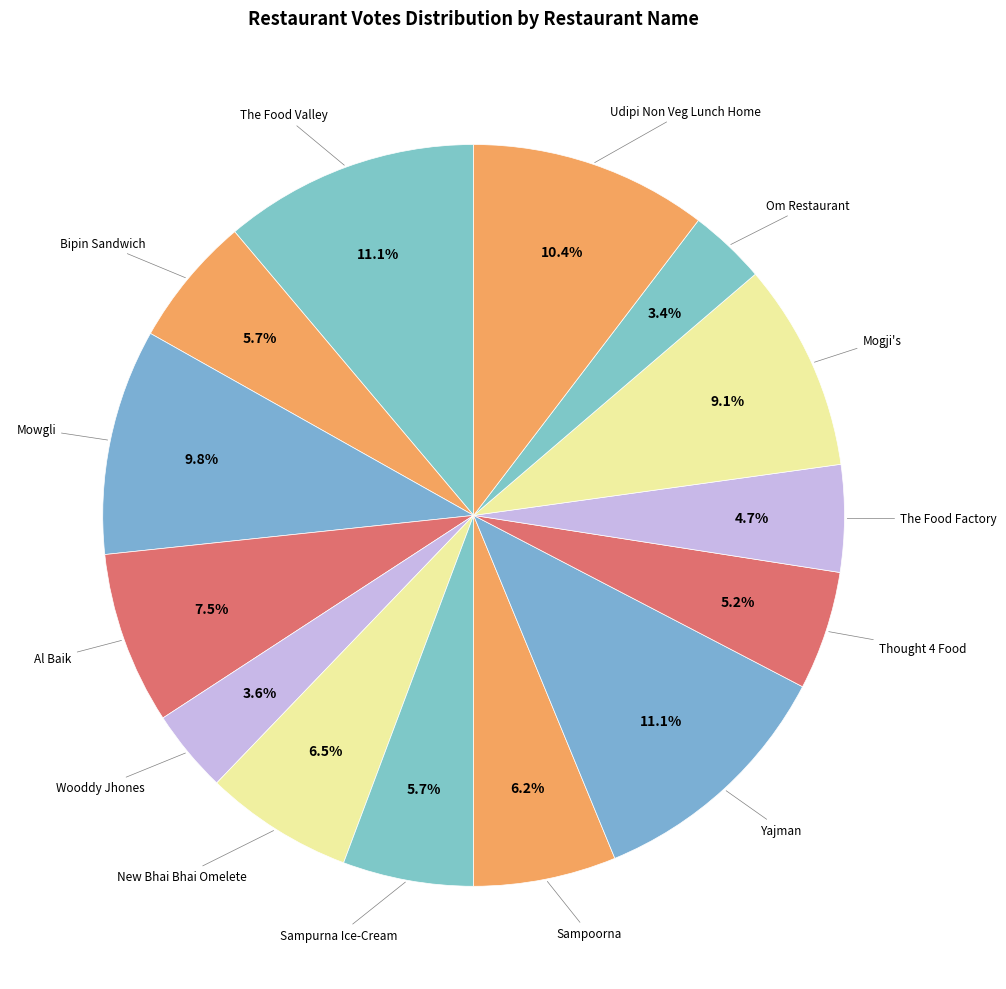

Combined, what portion of the pie is Om Restaurant and Bipin Sandwich?

9.1%